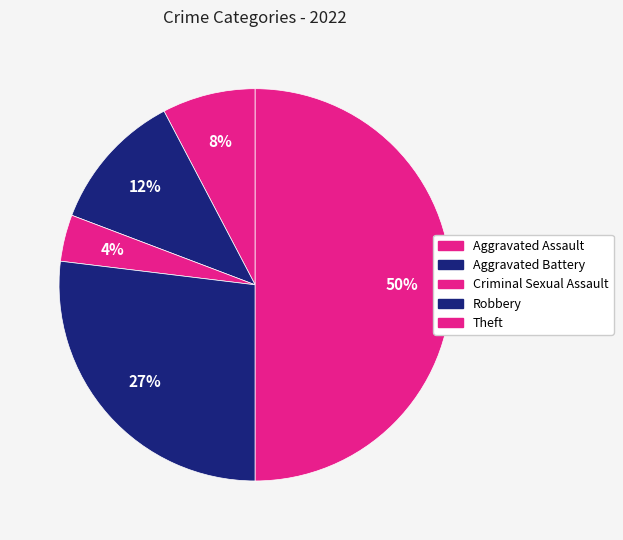

To the nearest percent, what is the difference between the largest and smallest slice percentages?

46%